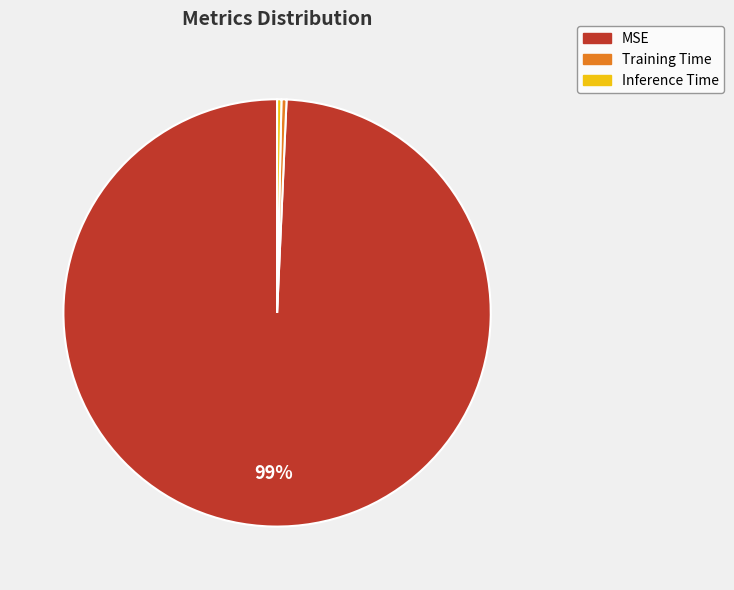

How many segments does this pie chart have?

3